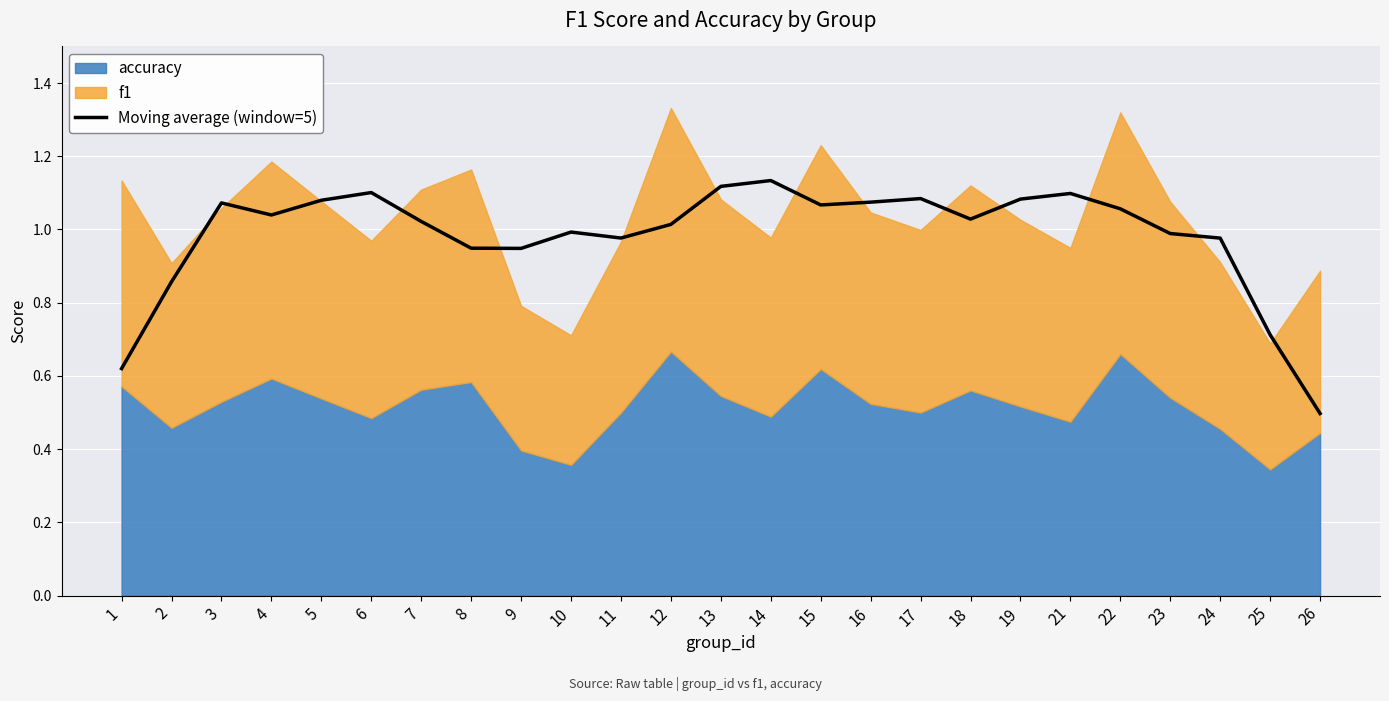

What is the difference between the maximum and minimum values?

0.6